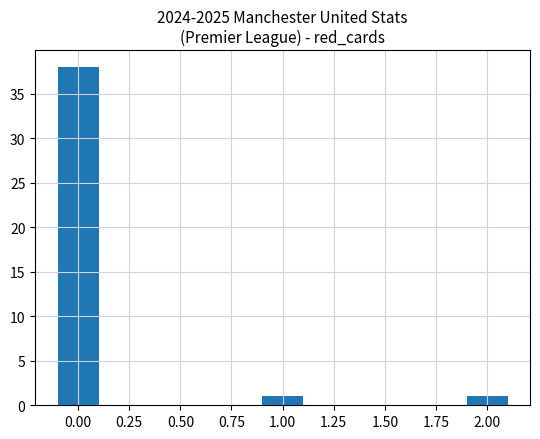

What is the minimum value shown in the chart?

1